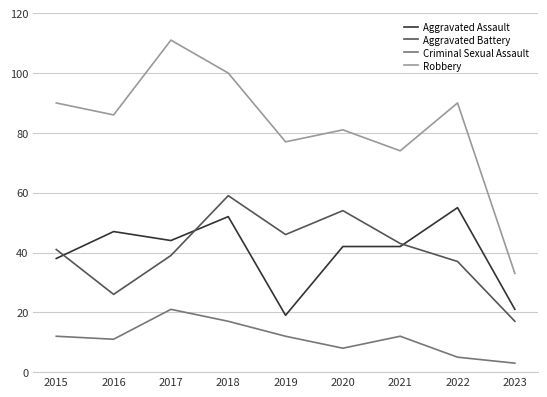

Rank the series at 2016 from lowest to highest value.

Criminal Sexual Assault, Aggravated Battery, Aggravated Assault, Robbery